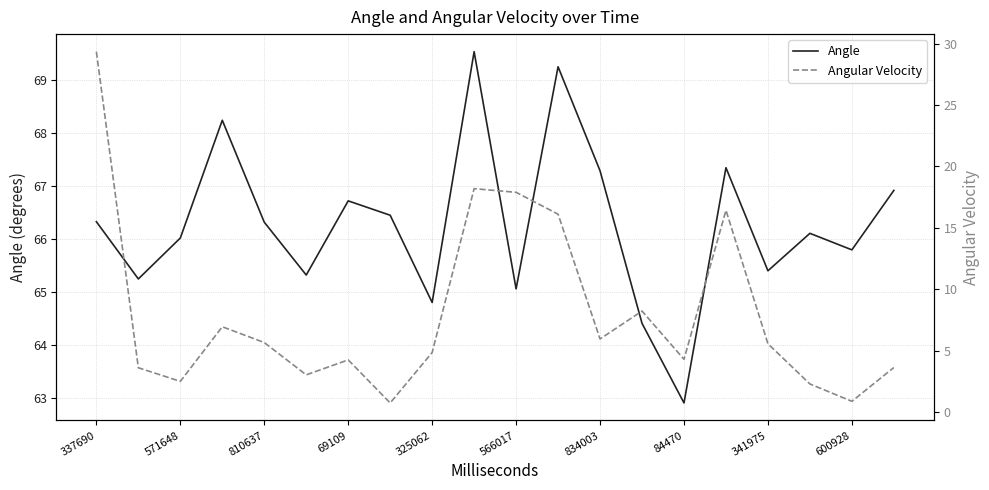

What is the lowest value of the Angle series?

62.9